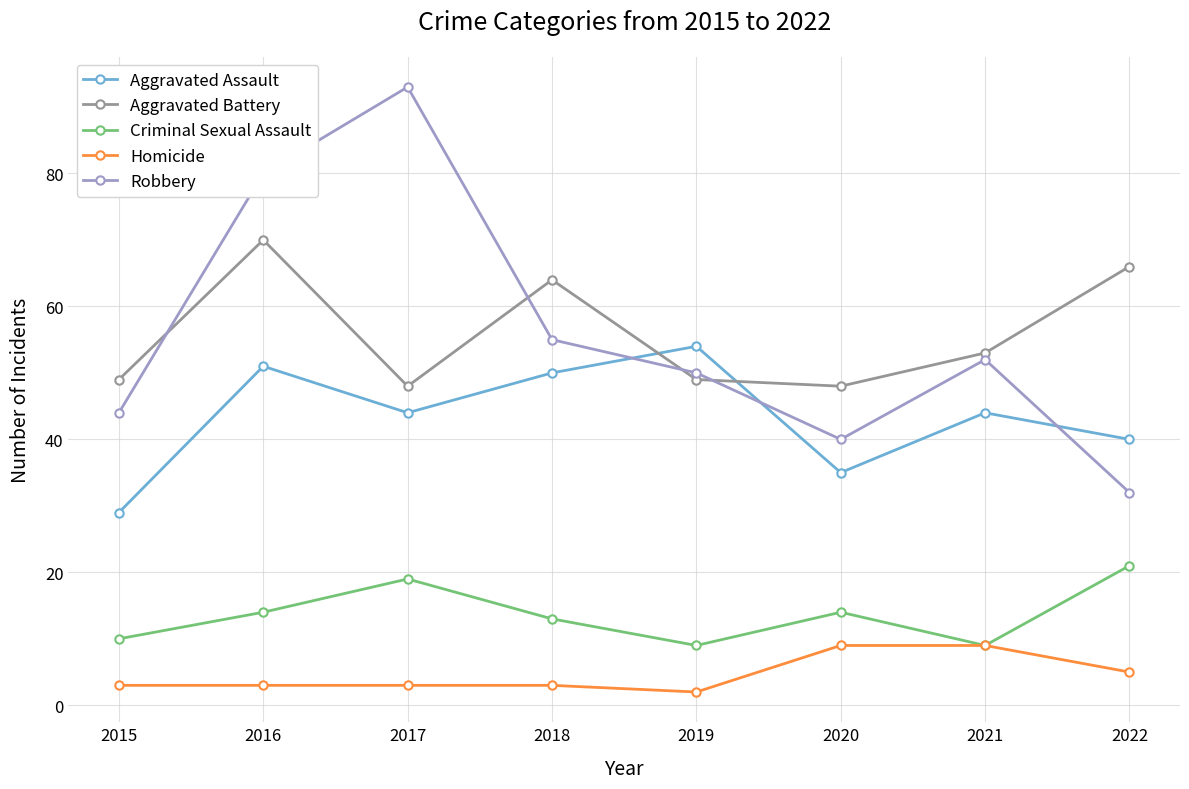

True or false: Robbery and Criminal Sexual Assault cross at least once.

False